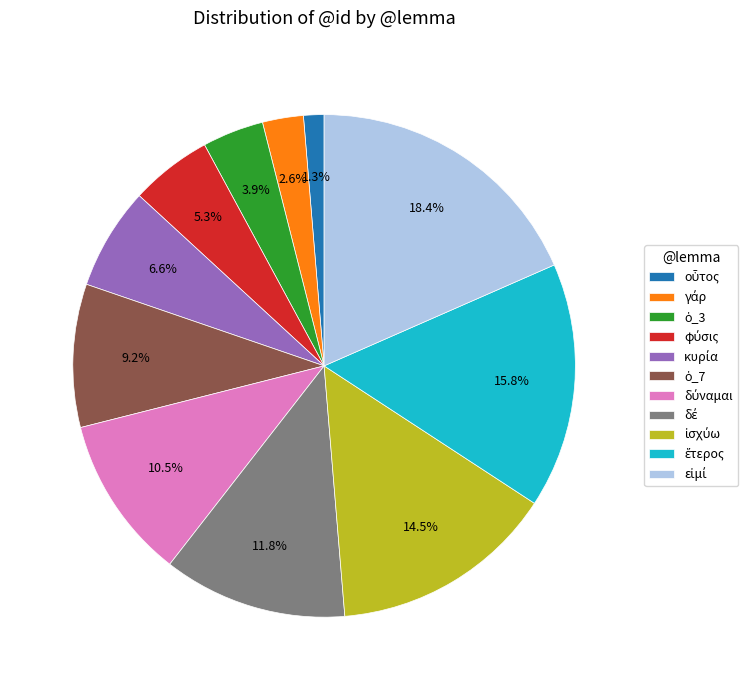

Is there a majority slice in this chart?

No